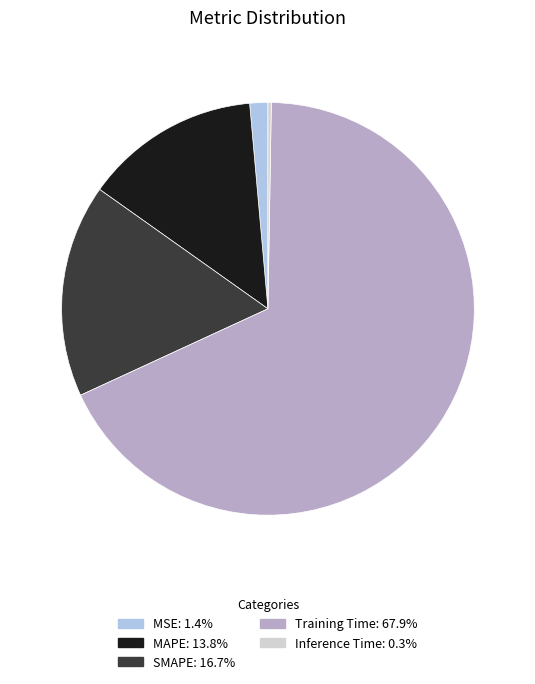

What is the largest slice in the pie chart?

Training Time